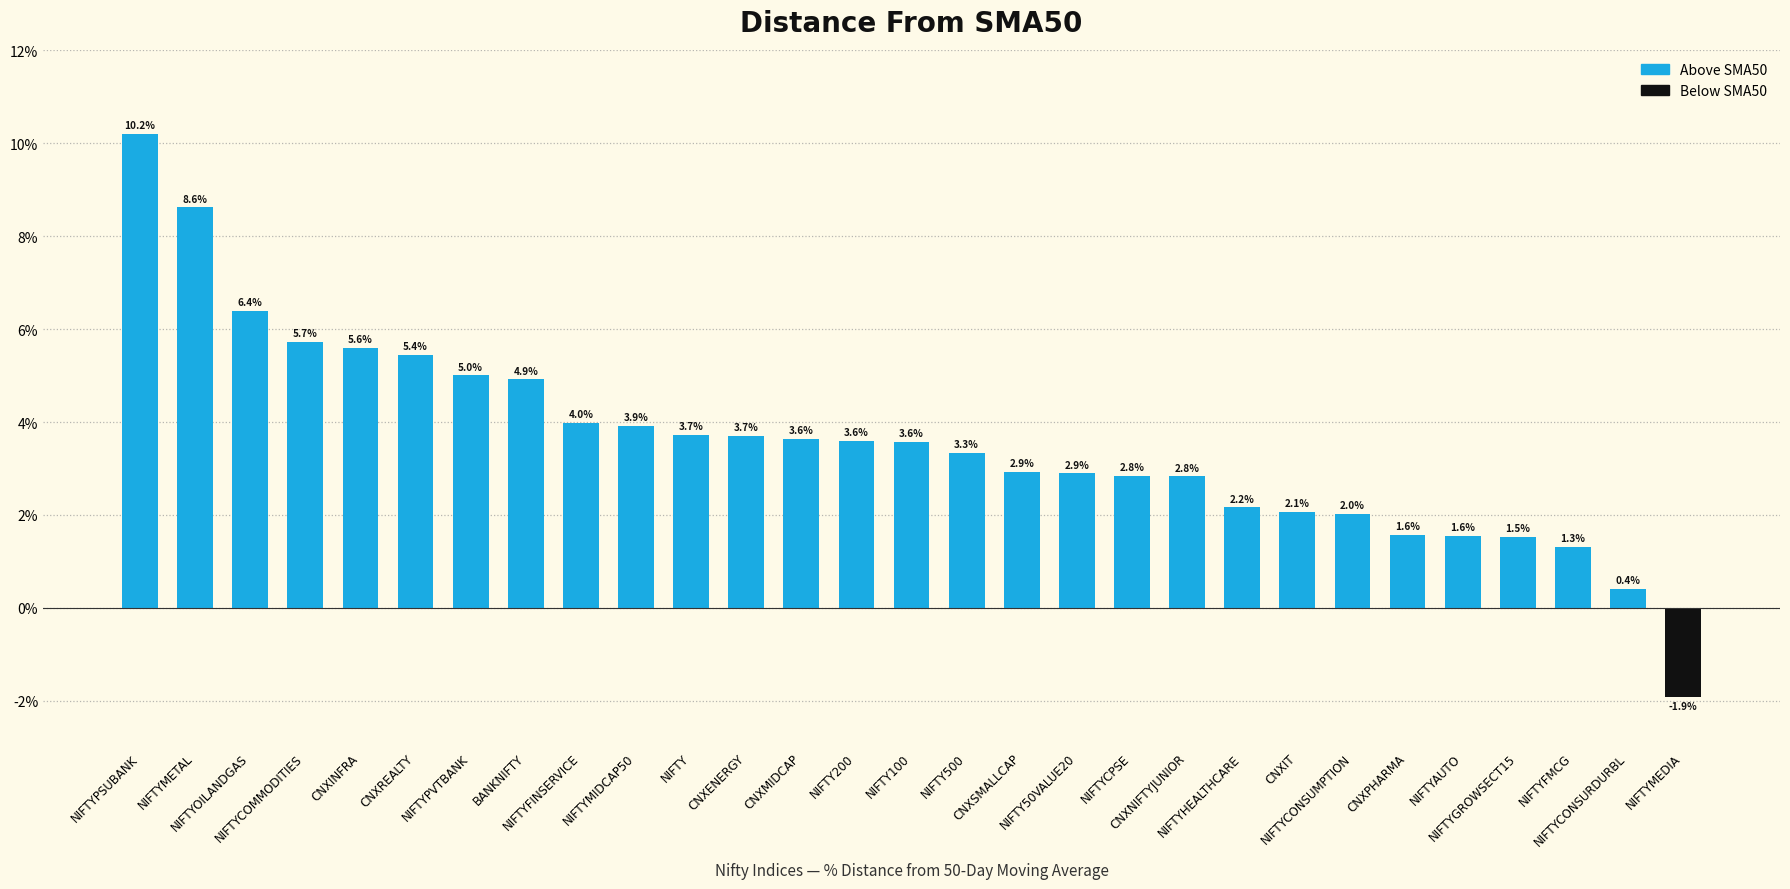

At which label does the data first exceed 3?

NIFTYPSUBANK